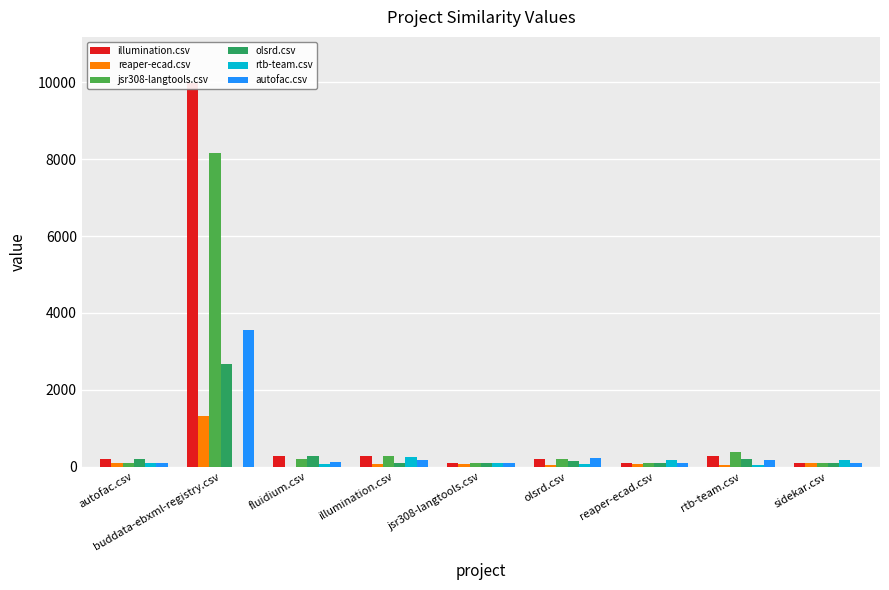

Is the value of jsr308-langtools.csv at jsr308-langtools.csv greater than the value of illumination.csv at fluidium.csv?

No